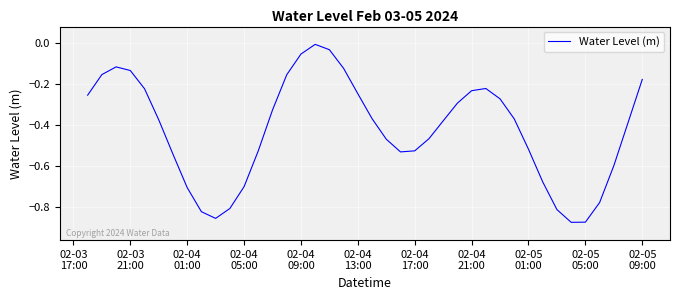

Is this an area chart (filled region under the line)?

No